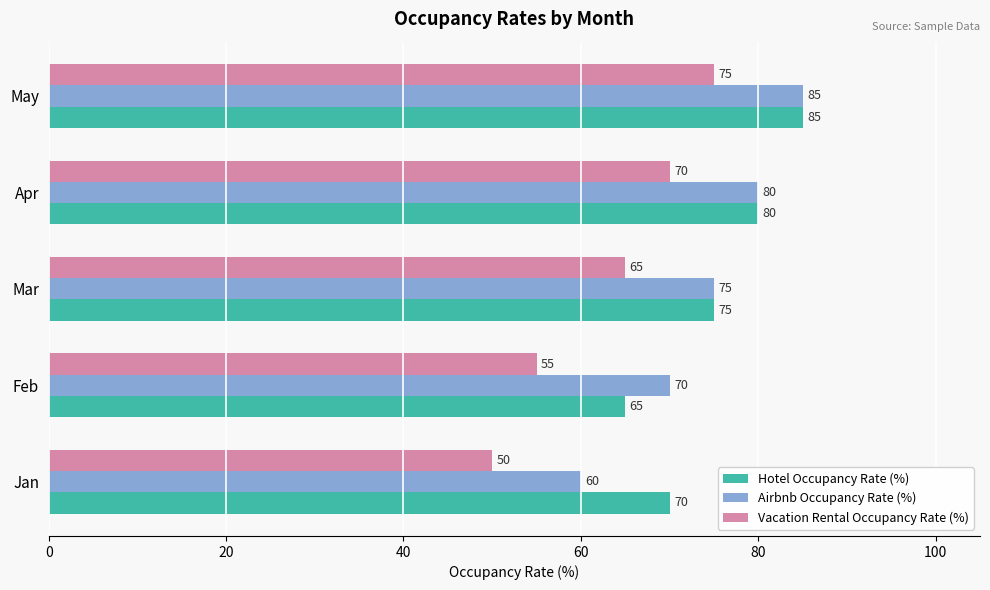

What is the sum of all Vacation Rental Occupancy Rate (%) values?

315